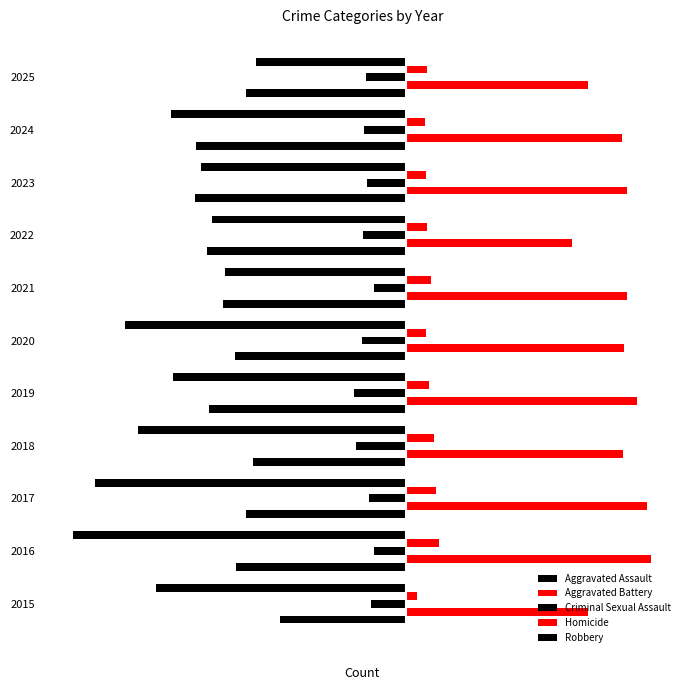

What are all the series names shown in the legend?

Aggravated Assault, Aggravated Battery, Criminal Sexual Assault, Homicide, Robbery